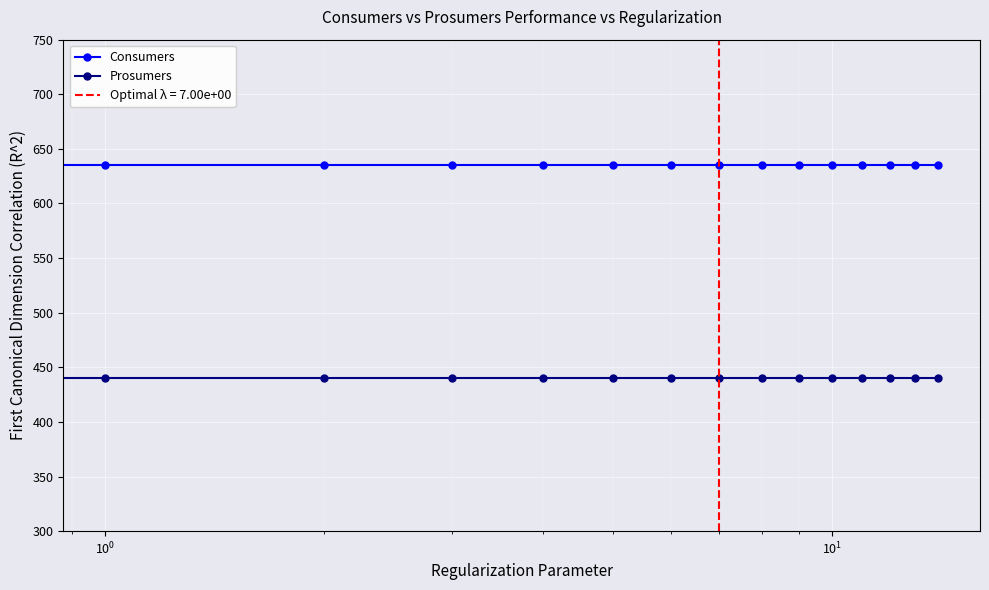

True or false: Prosumers and Consumers intersect in this chart.

False